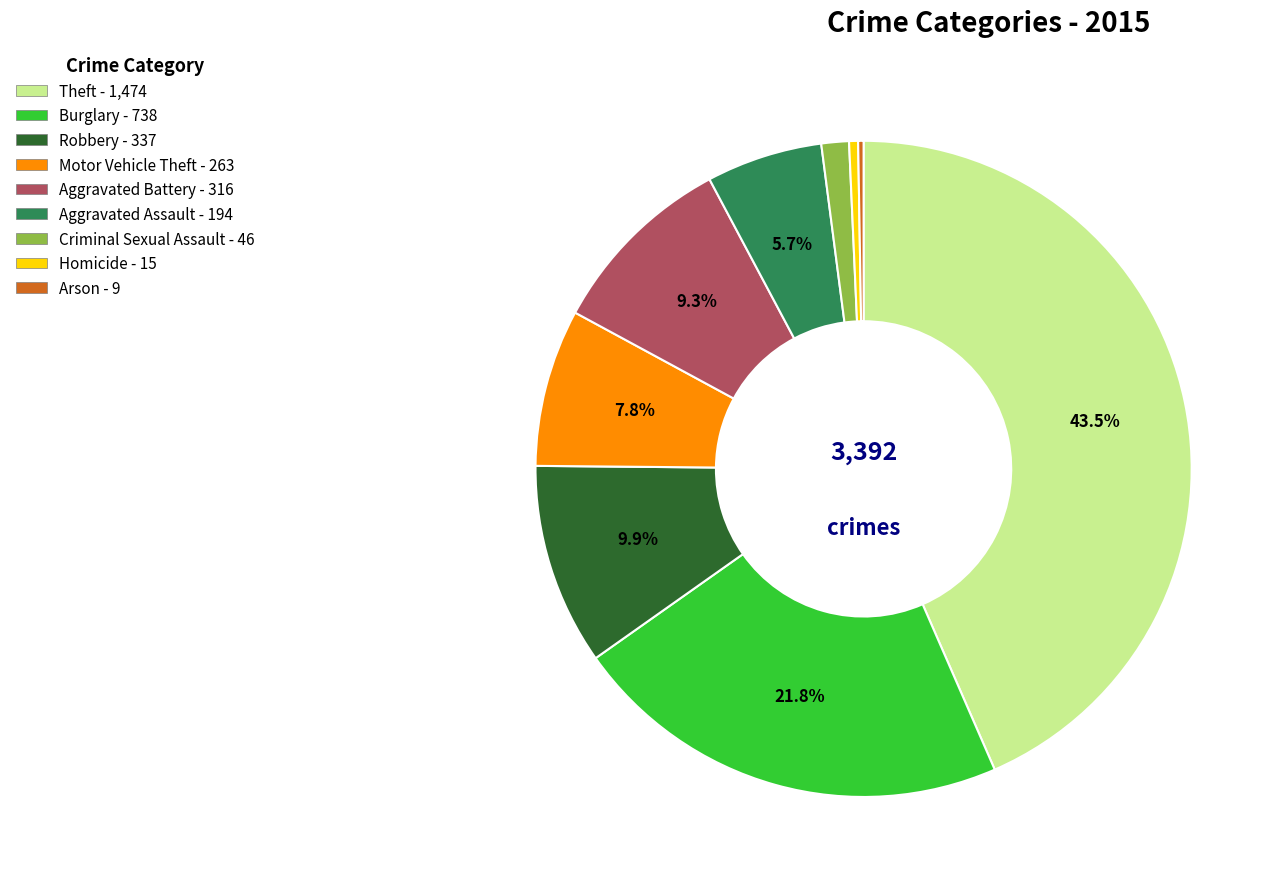

Is there any slice that represents more than half of the pie?

No